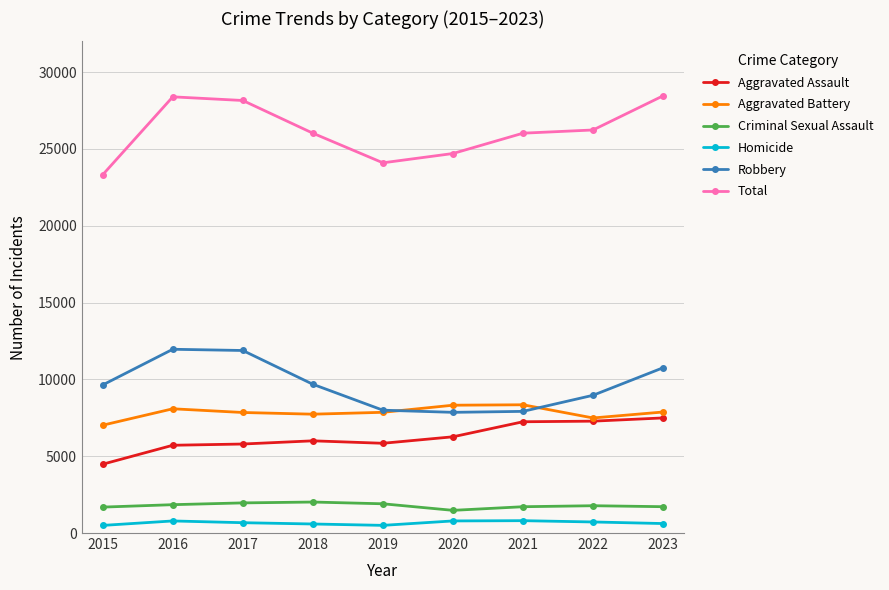

What is the value of the Aggravated Battery point at the 3rd from the left?

7845